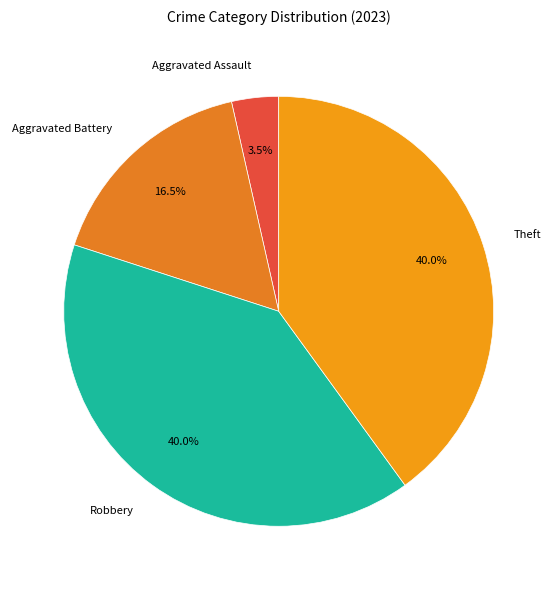

What is the total percentage of Aggravated Assault and Aggravated Battery?

20.0%